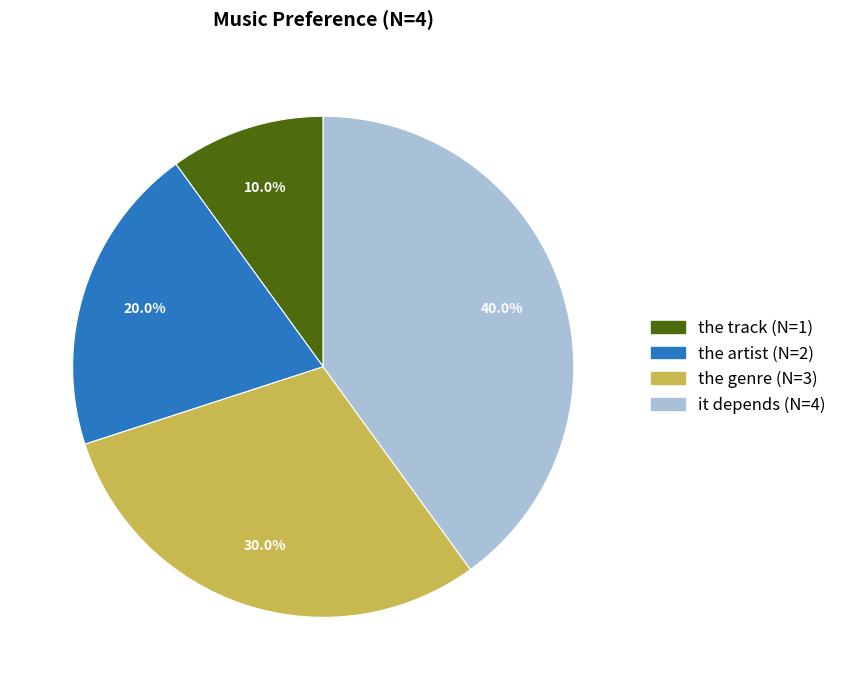

Is there a majority slice in this chart?

No